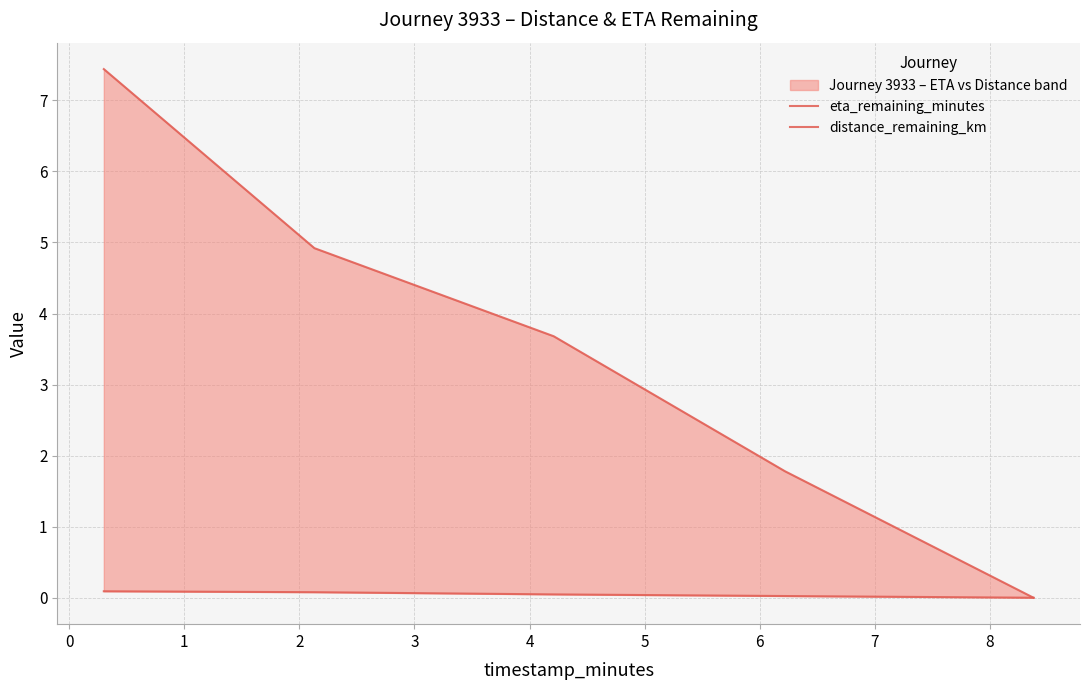

How many data points in eta_remaining_minutes are above 3?

3